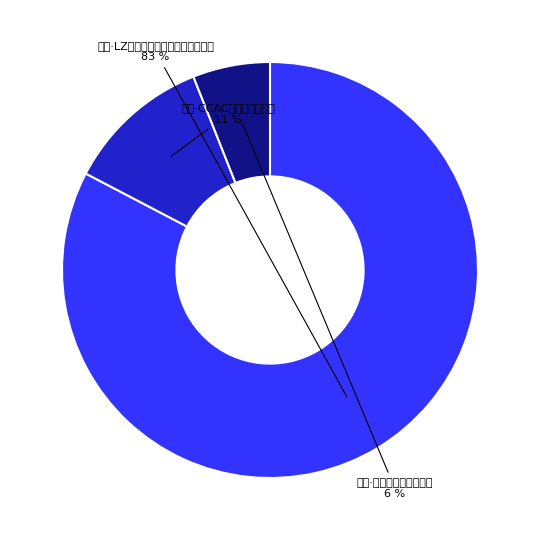

Do 青田·未闻展名国漫嘉年华 and 丽水·LZ栗子动漫游戏嘉年华（取消） together represent more than half of the pie?

Yes